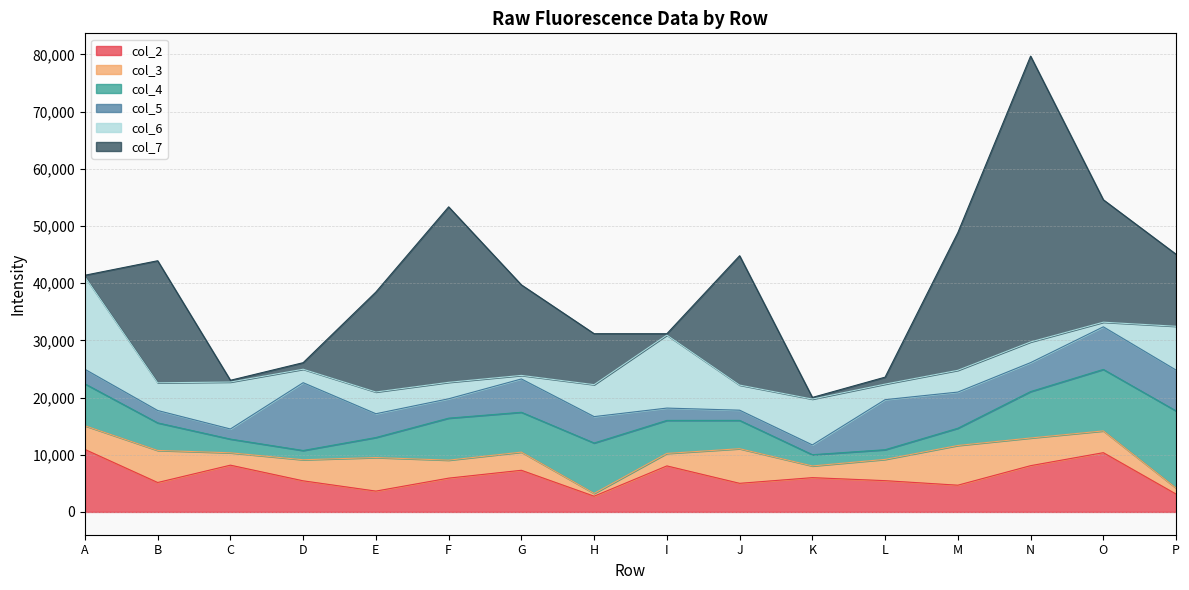

What is the sum of the col_6 values at D and C?

10564